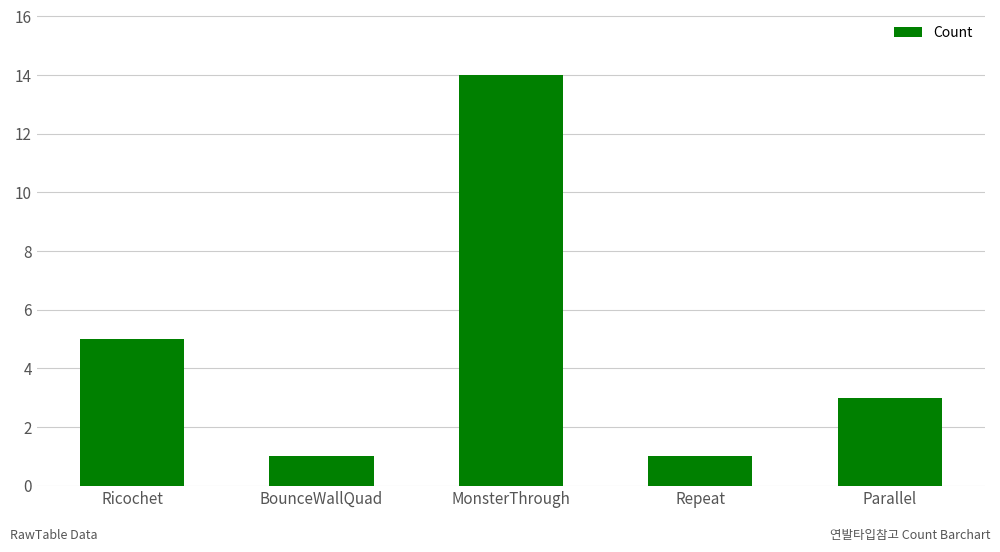

Reading left to right, what are all the values shown in this chart?

Ricochet=5	BounceWallQuad=1	MonsterThrough=14	Repeat=1	Parallel=3